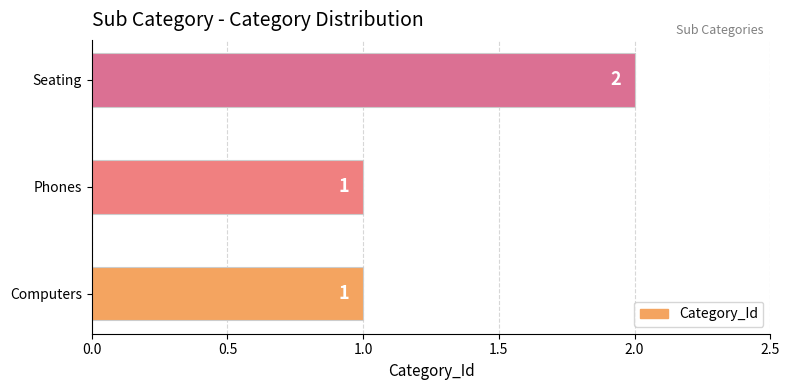

What is the difference between the maximum and minimum values?

1